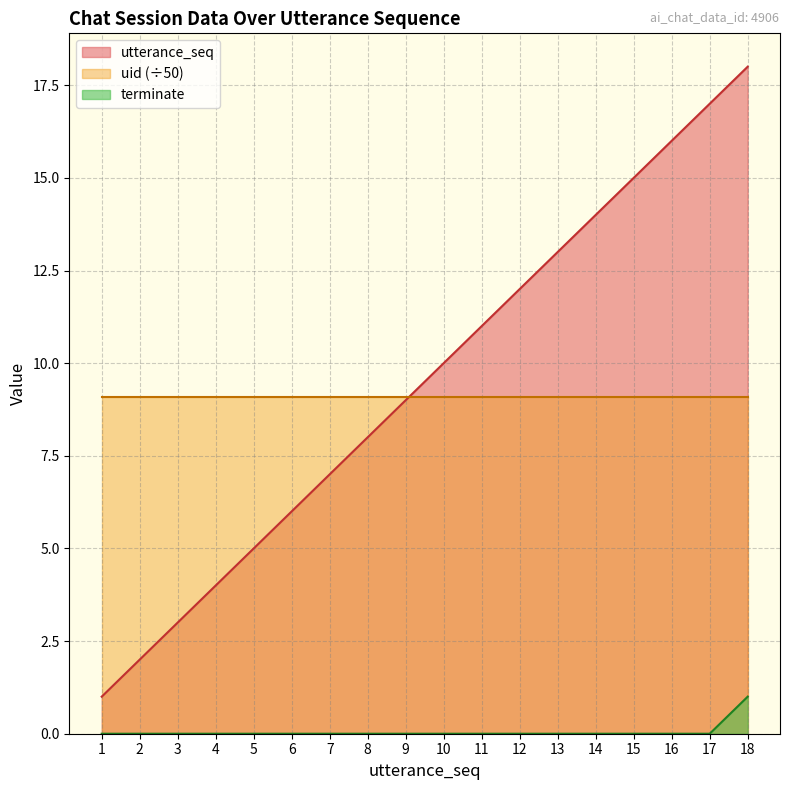

True or false: utterance_seq has more than 1 interior local peaks.

False